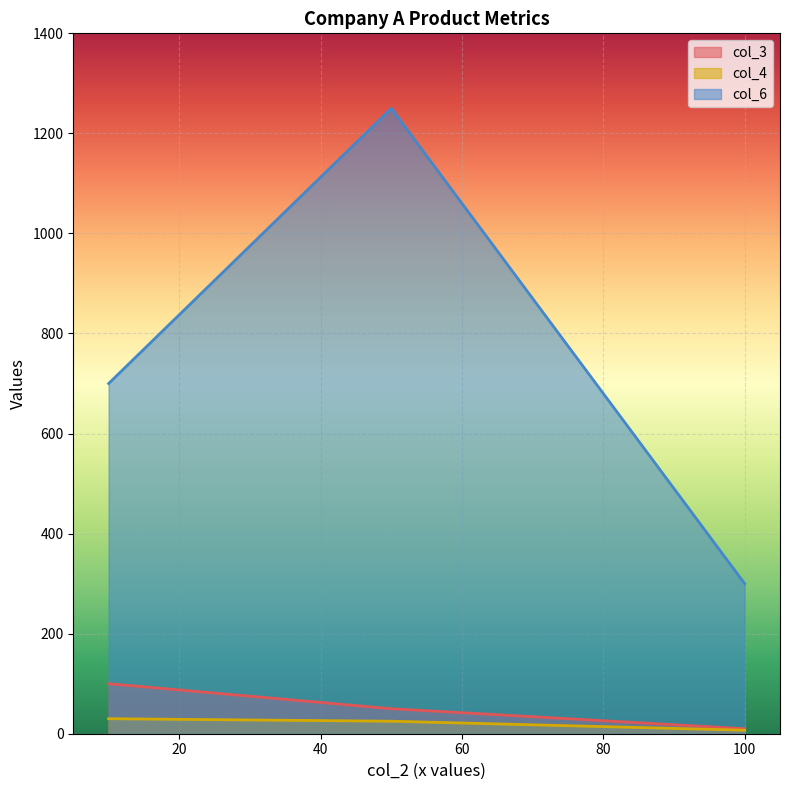

What is the maximum value shown in the chart?

1250